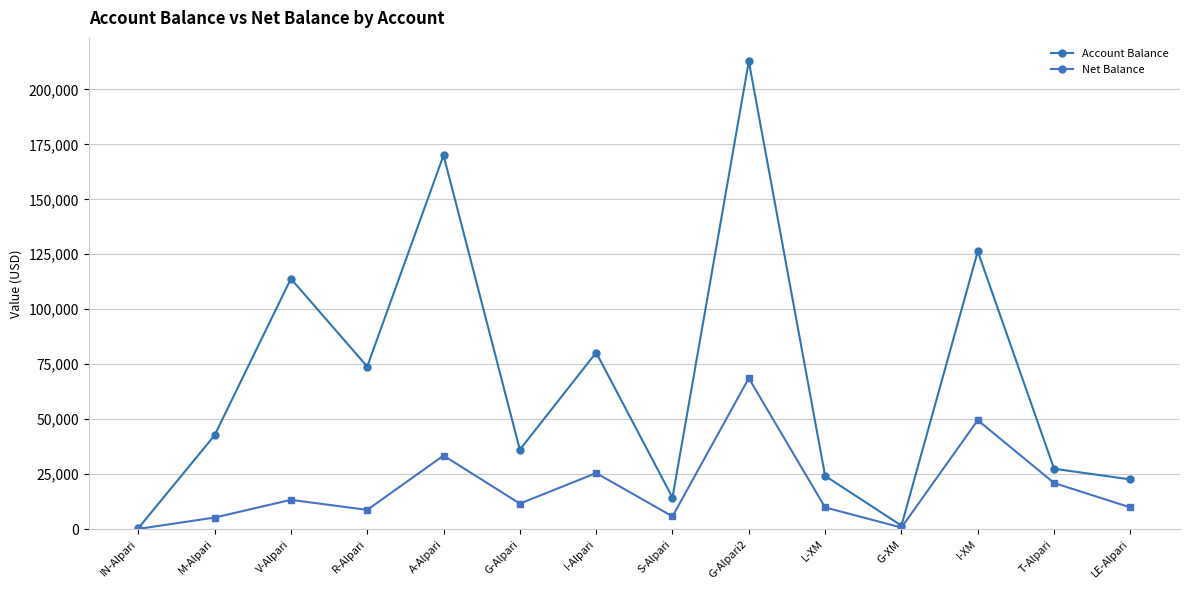

Which category has the highest value in the Account Balance series?

G-Alpari2